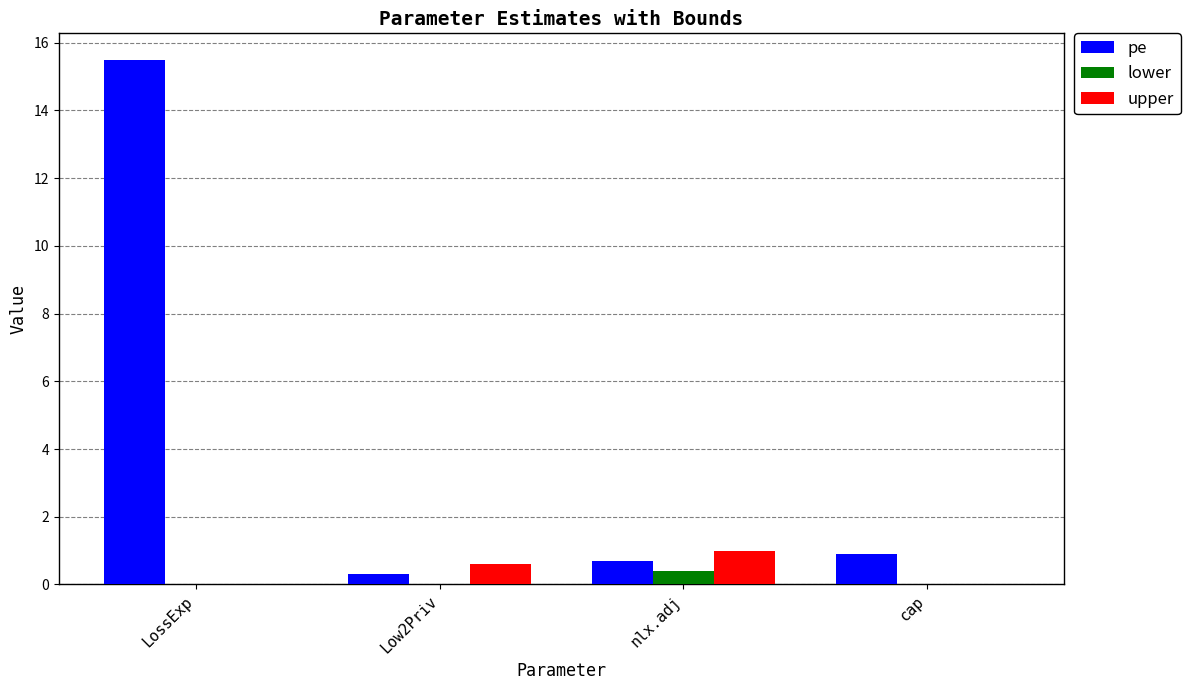

True or false: lower has a value of 0.0 at cap.

True